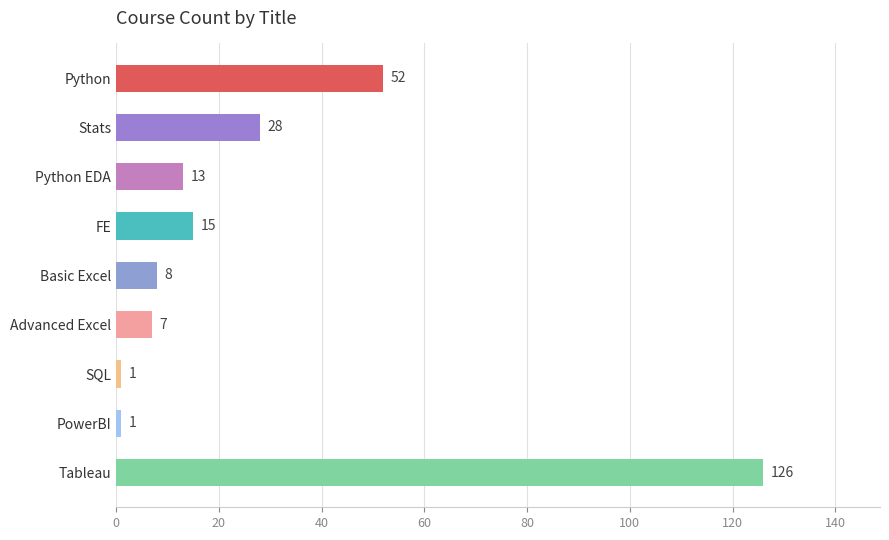

How many categories are shown in the chart?

9